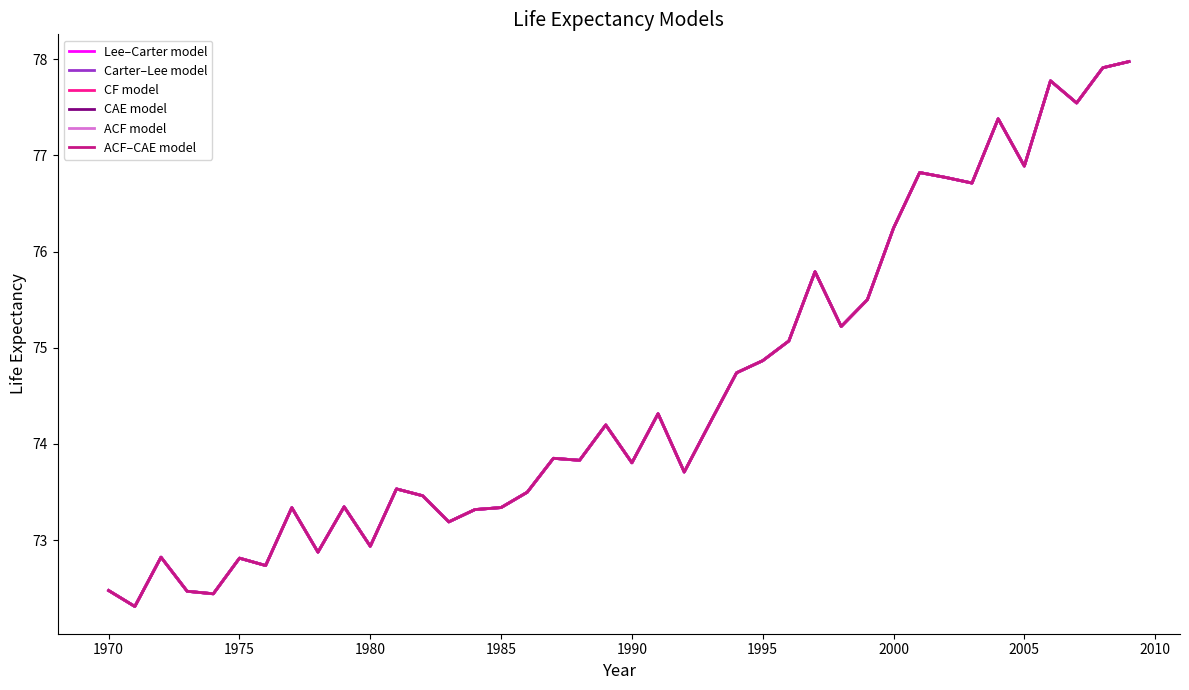

Is this an area chart (filled region under the line)?

No